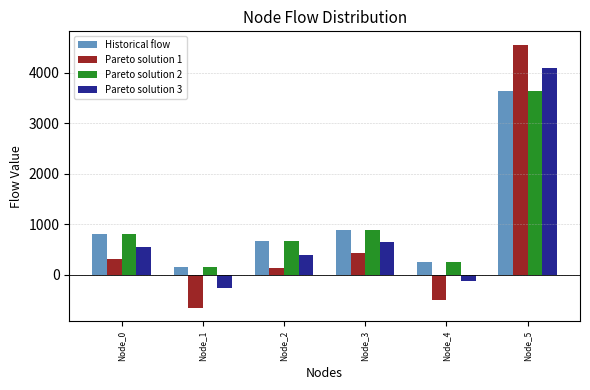

What is the total value across all series at Node_0?

2474.9